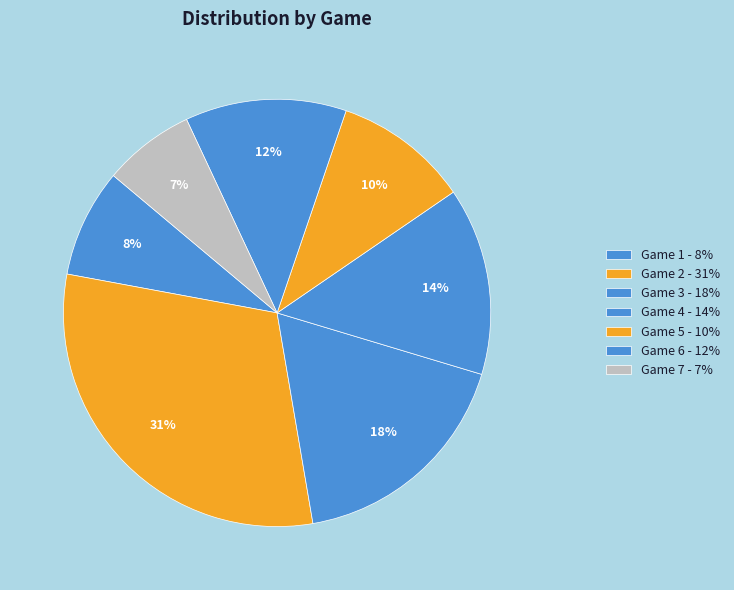

How many slices are in this pie chart?

7